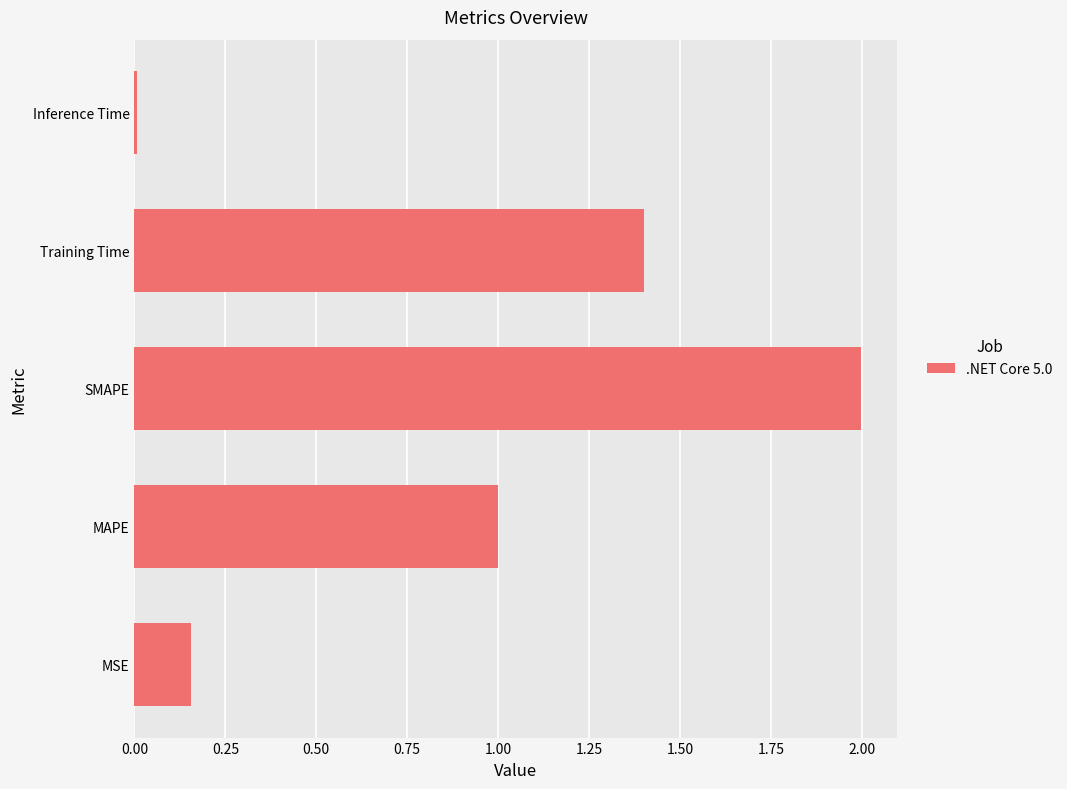

How many categories are shown in the chart?

5